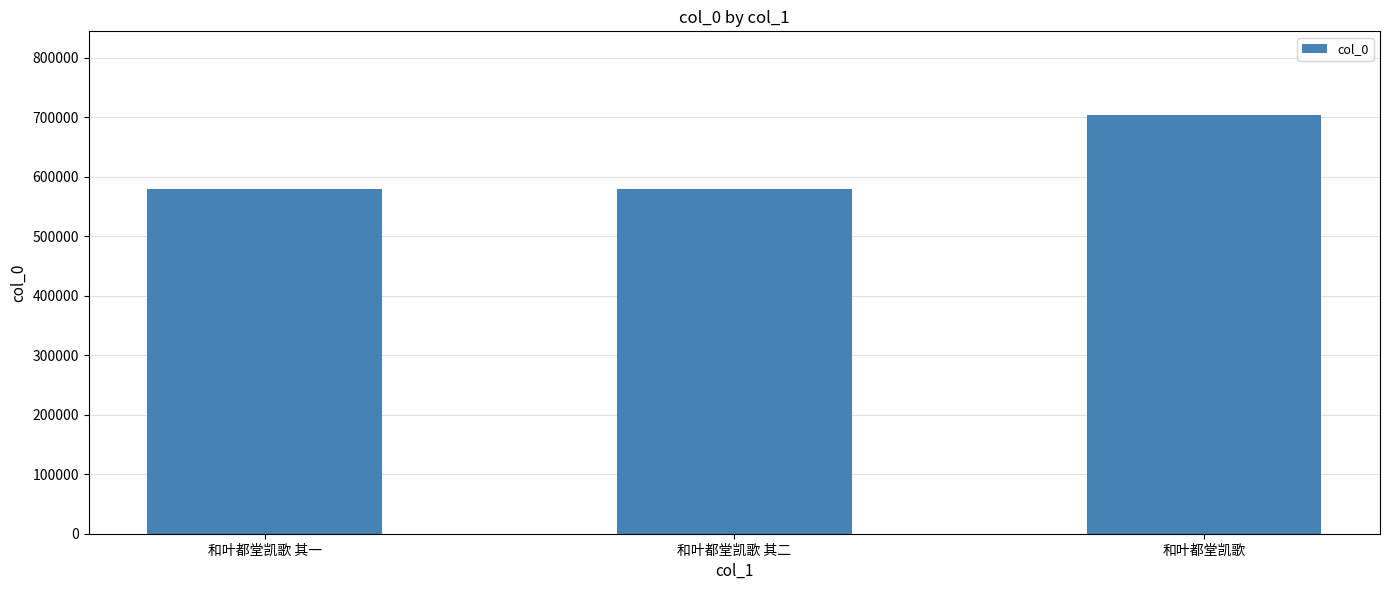

What is the label of the 1st bar from the right?

和叶都堂凯歌